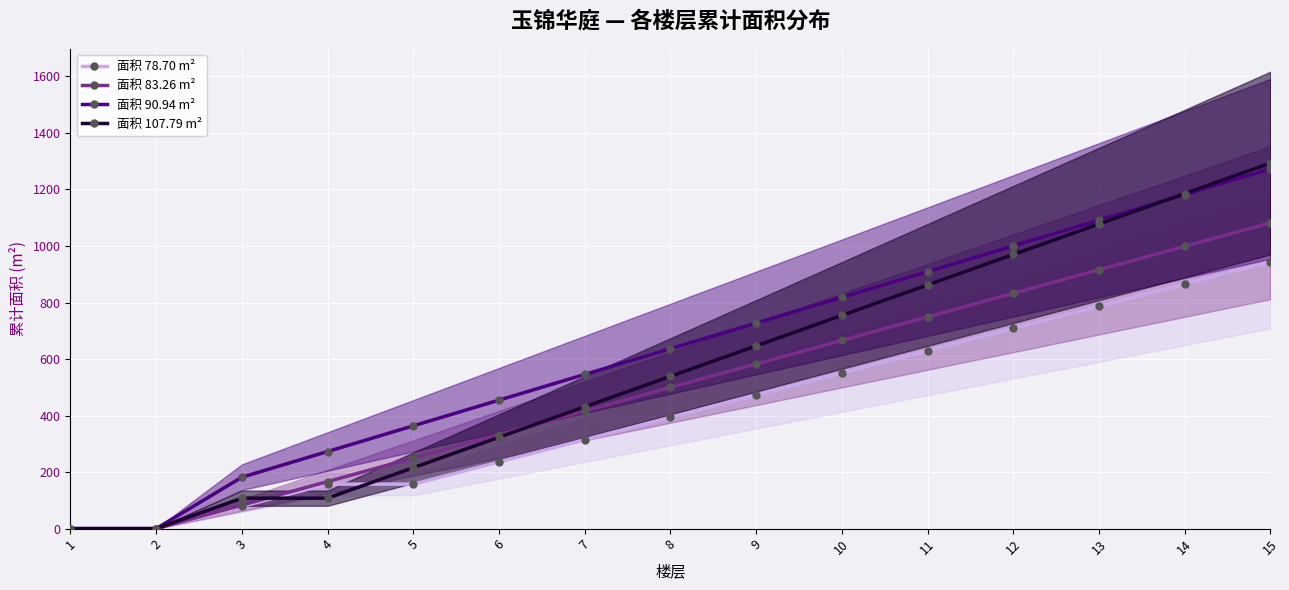

True or false: 面积 90.94 m² has more than 1 interior local peaks.

False